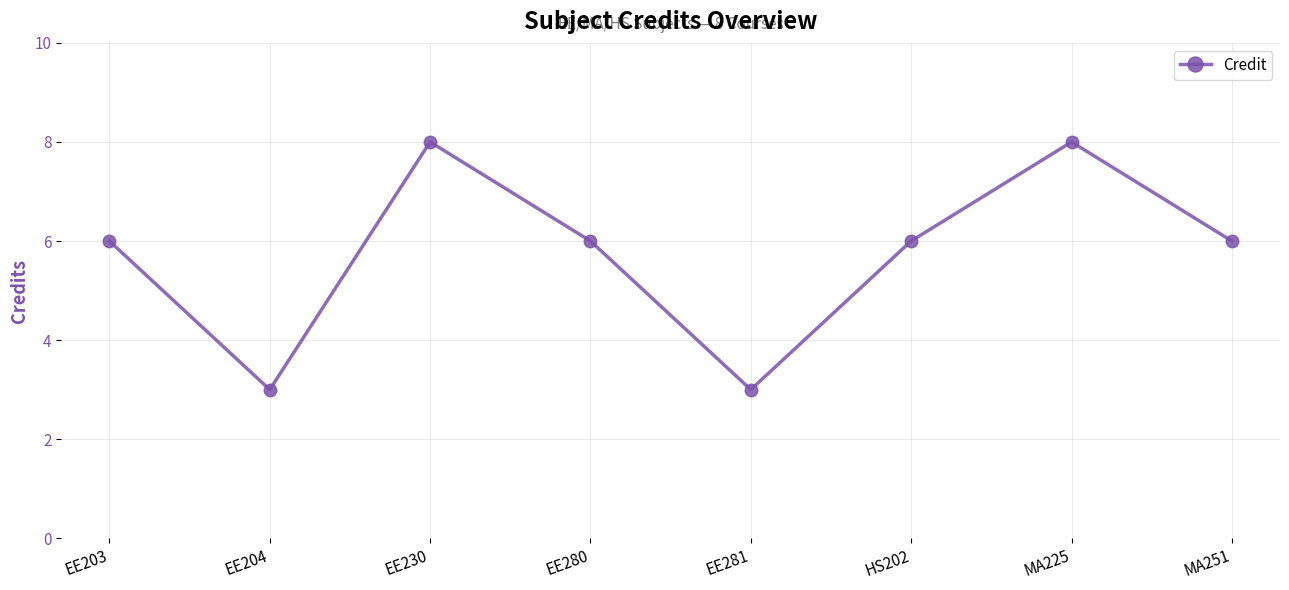

Is this an area chart (filled region under the line)?

No